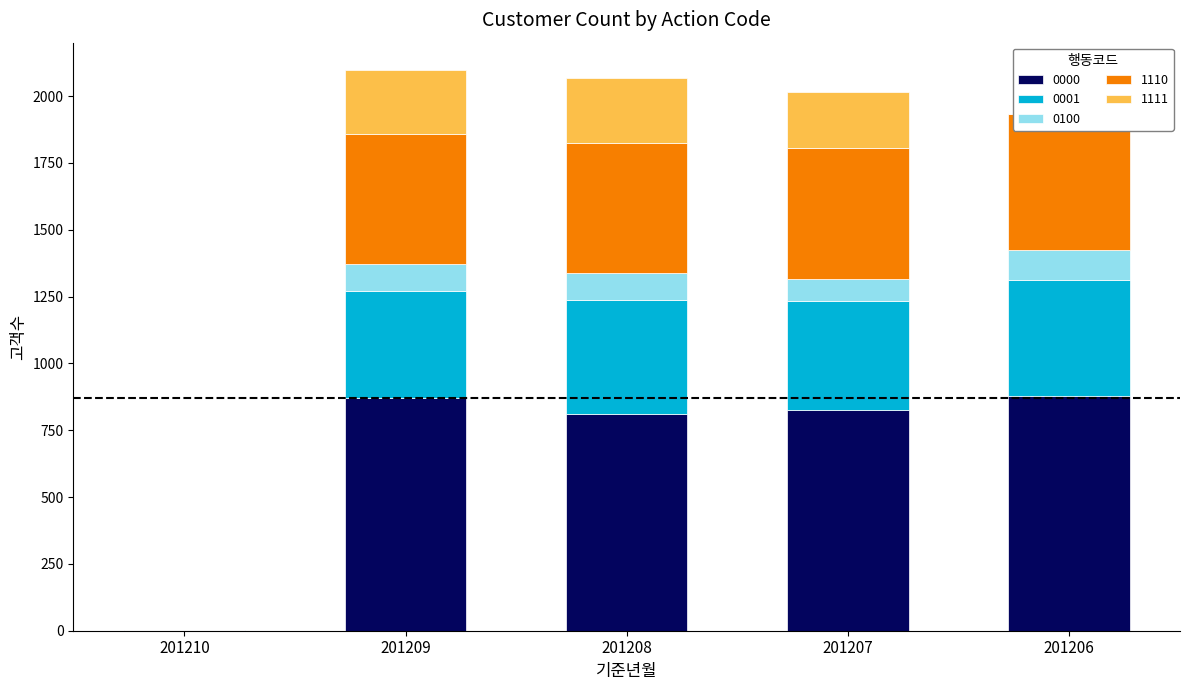

Which has a higher value, 201207 or 201209?

201209